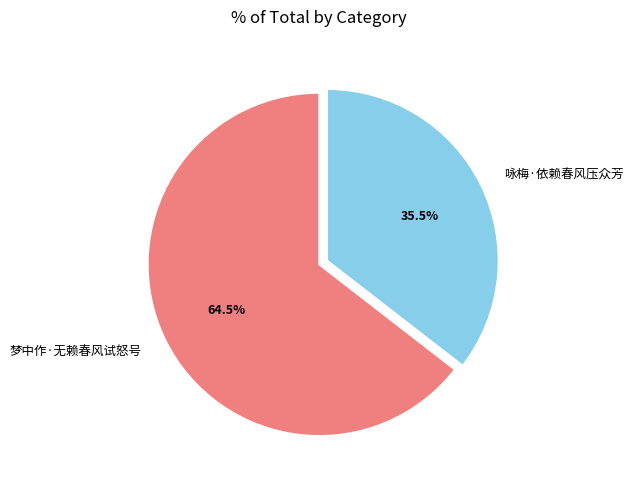

How many slices are in this pie chart?

2